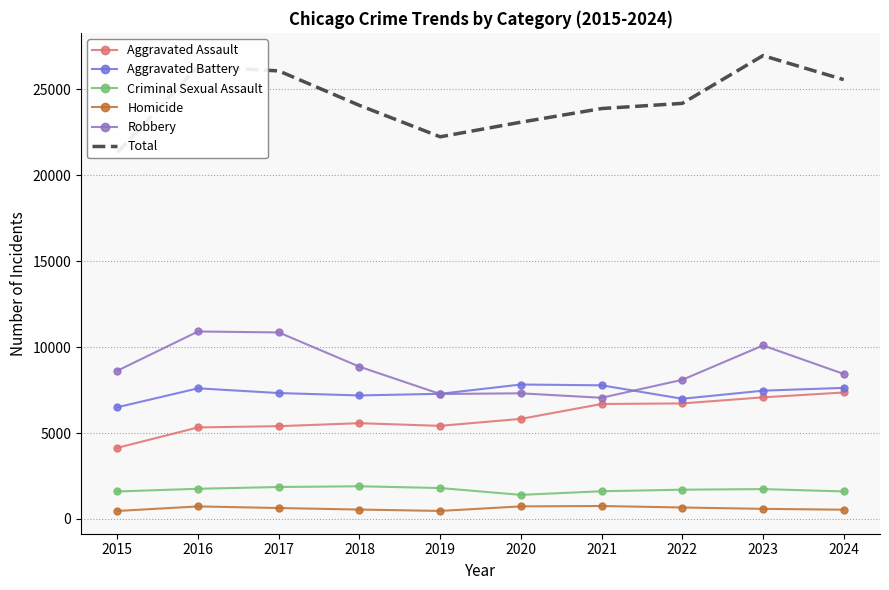

True or false: Aggravated Assault and Homicide cross at least once.

False